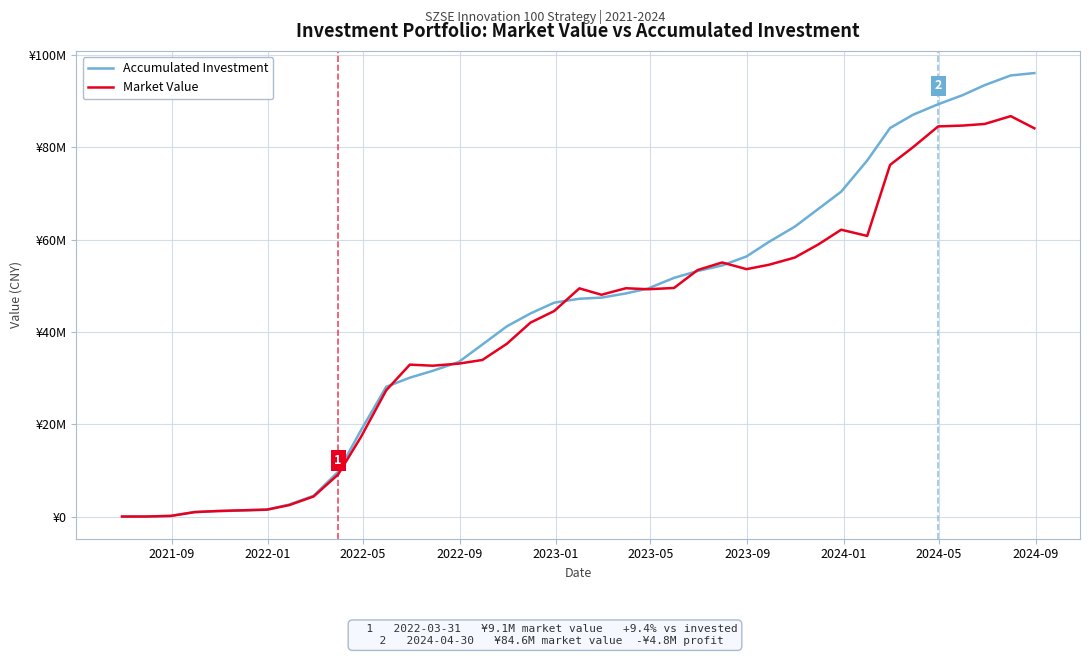

Does the chart have visible grid lines?

Yes